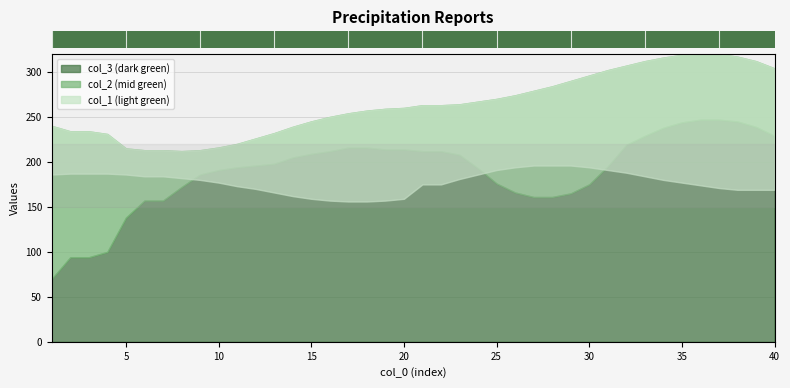

At how many categories does at least one series exceed 306?

8